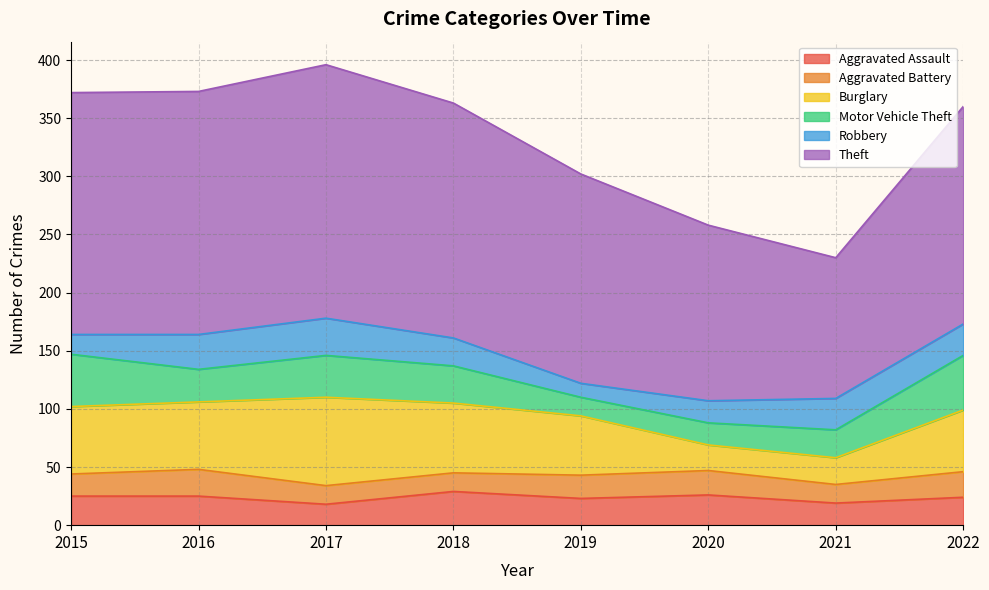

Which series has the largest range (max minus min)?

Theft